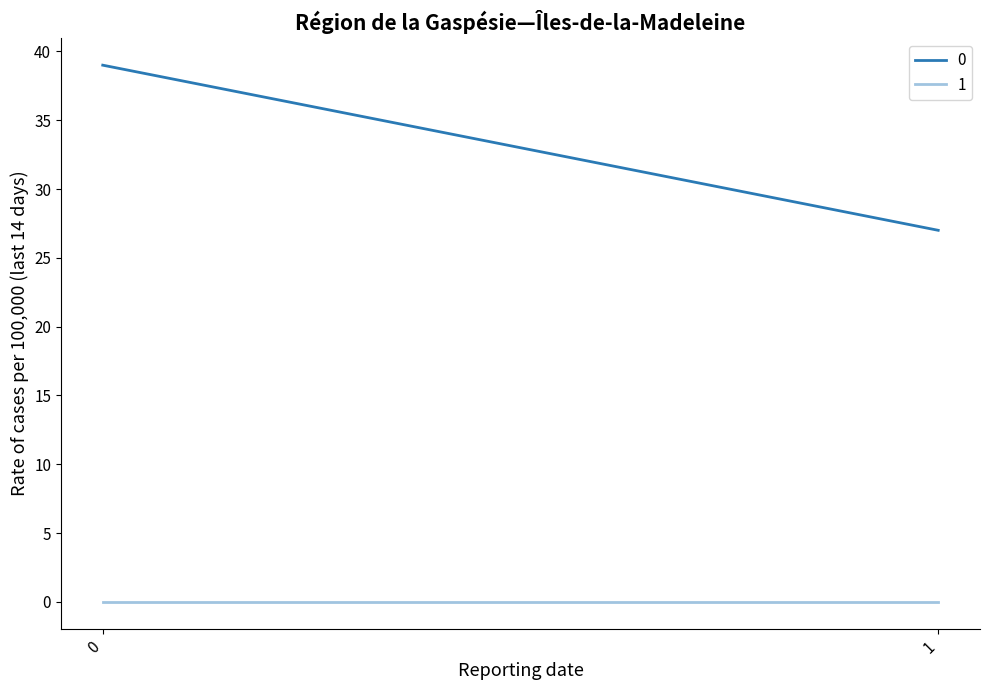

At how many categories does at least one series exceed 22?

2